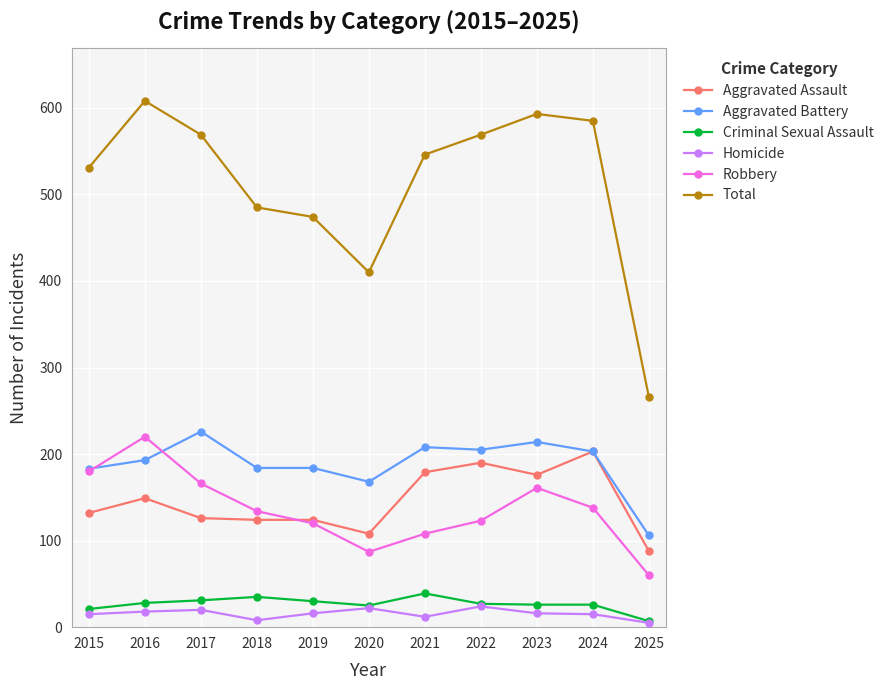

Which series has the widest spread of values?

Total